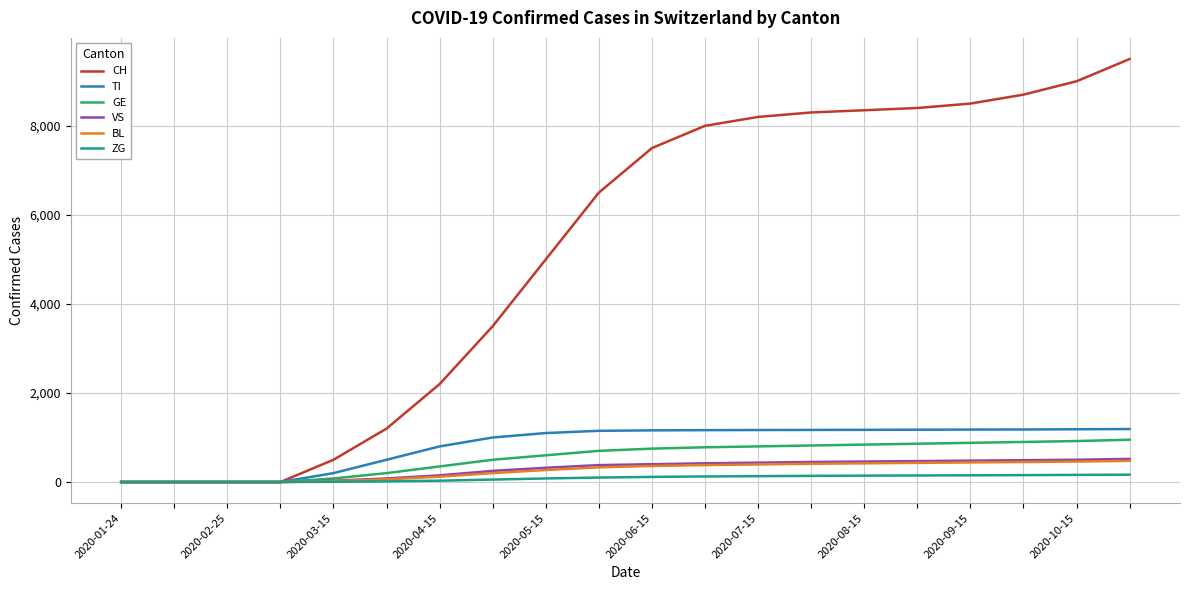

Does the chart have visible grid lines?

Yes